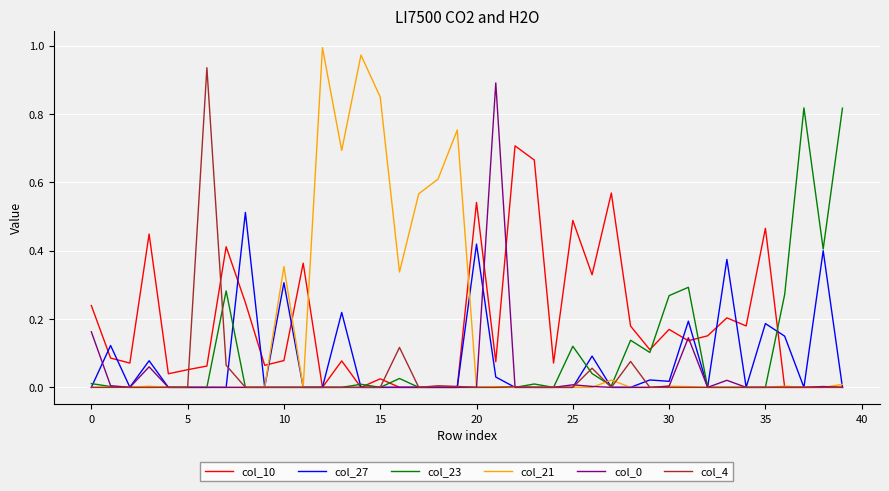

Which series has the largest range (max minus min)?

col_21